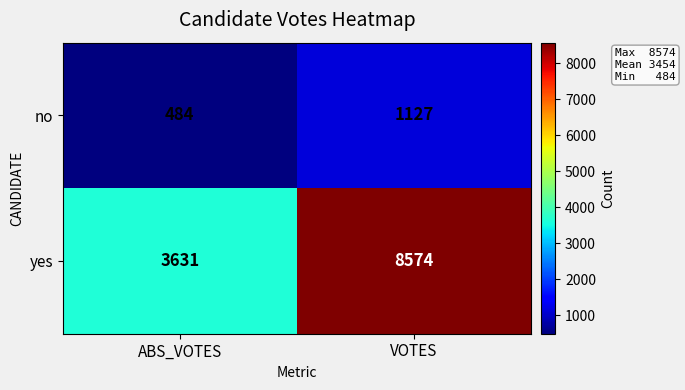

What is the sum of all no values?

1611